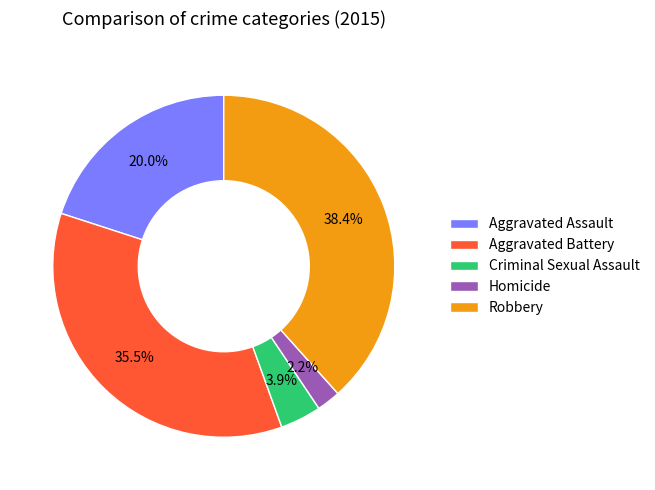

What is the ratio of the value at Aggravated Assault to the value at Robbery?

0.5